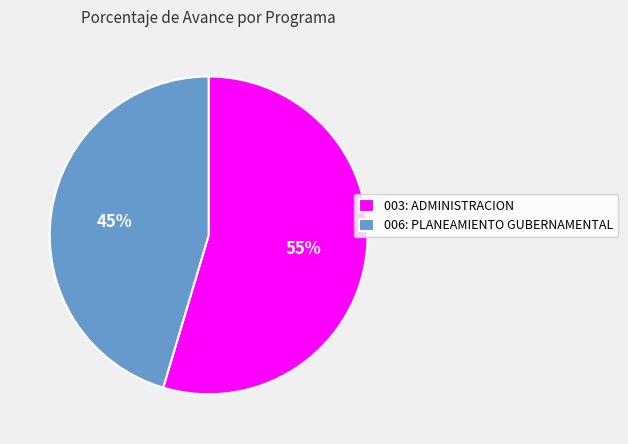

The 006: PLANEAMIENTO GUBERNAMENTAL slice represents 31% of the pie. True or false?

False